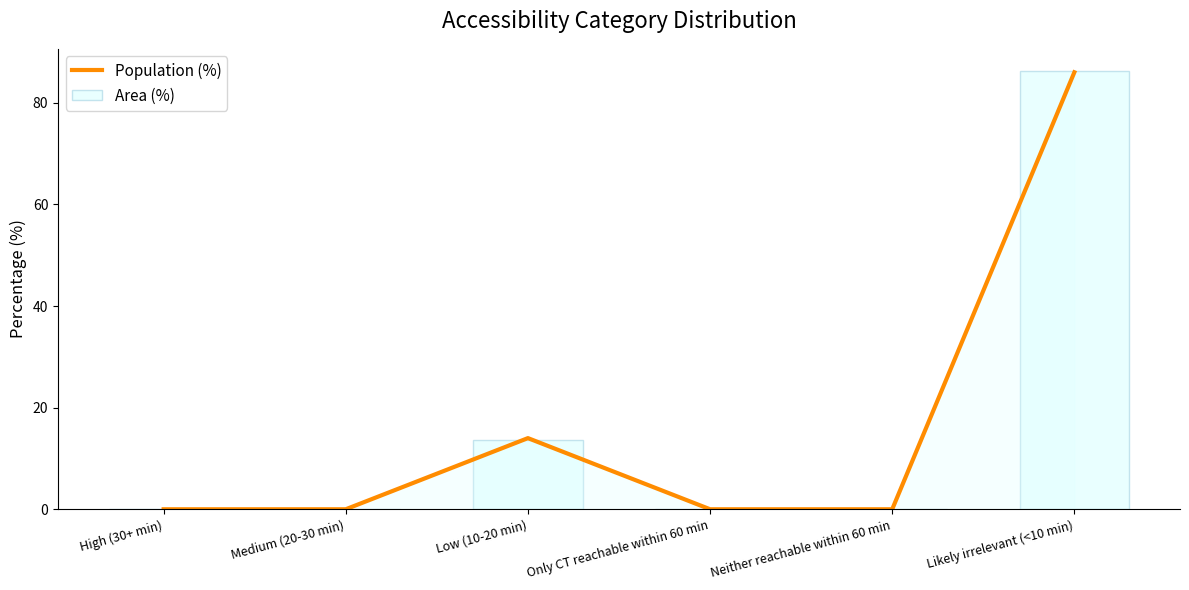

Is the value of Area (%) at Likely irrelevant (<10 min) greater than the value of Population (%) at Likely irrelevant (<10 min)?

Yes